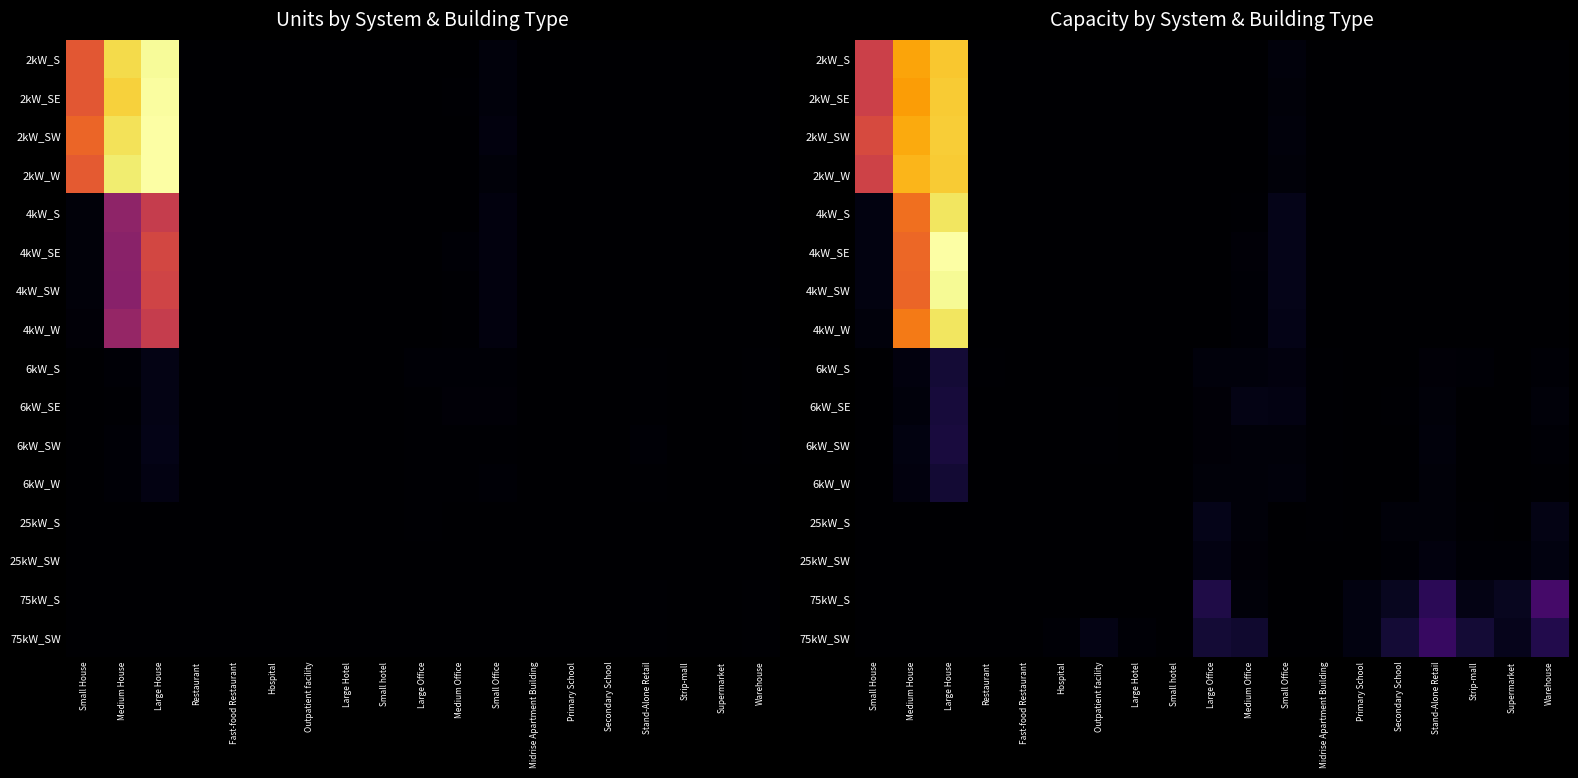

Is it true that 25kW_S equals 0 at Large Hotel?

True